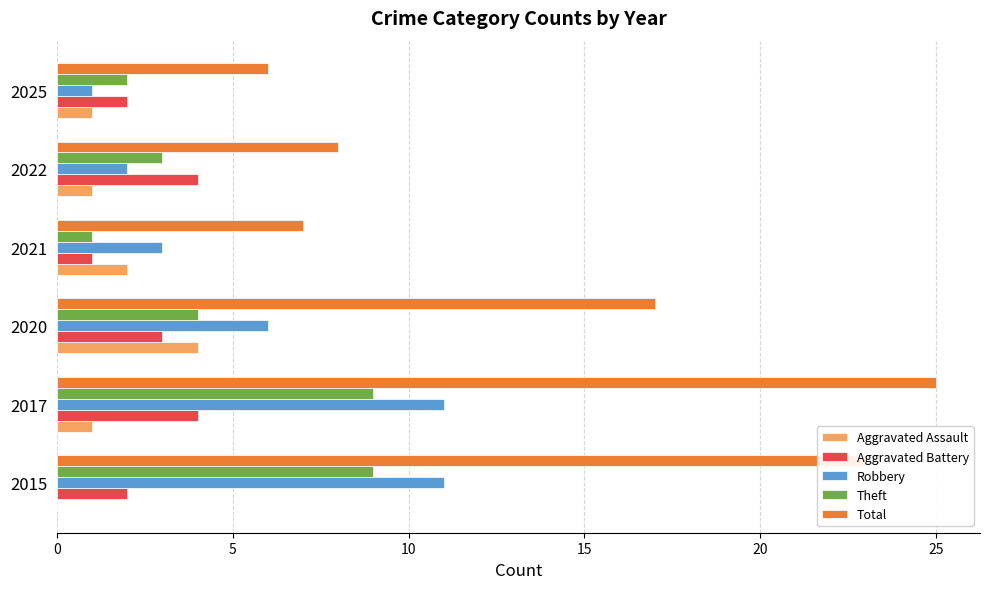

What is the approximate value of Theft at 2020?

4